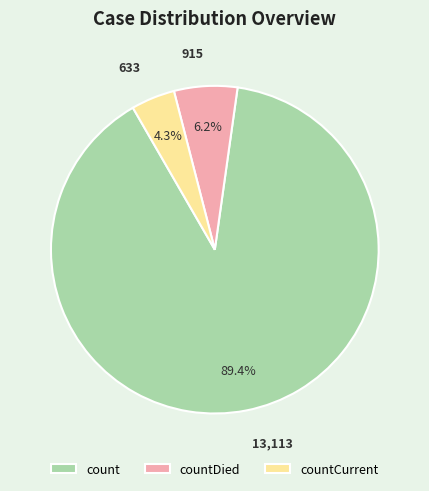

Is count the majority of the pie?

Yes